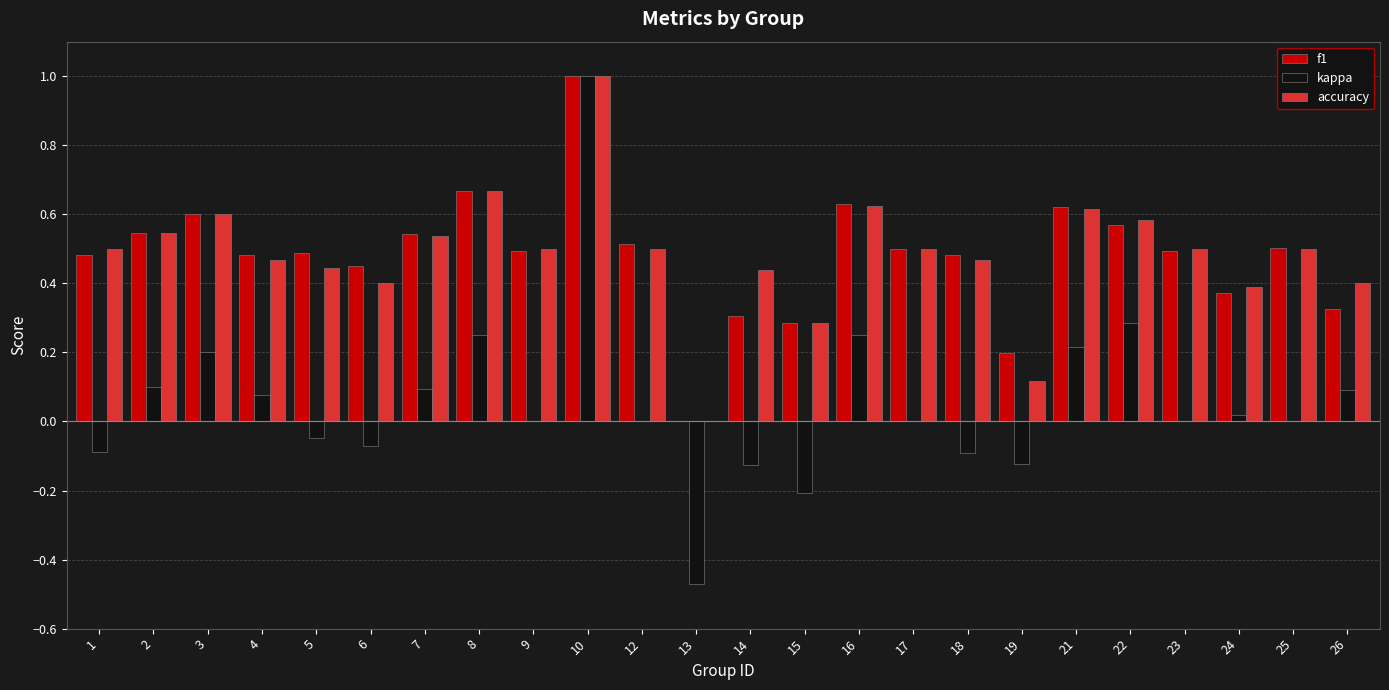

Is it true that f1 equals 0.5 at 24?

False